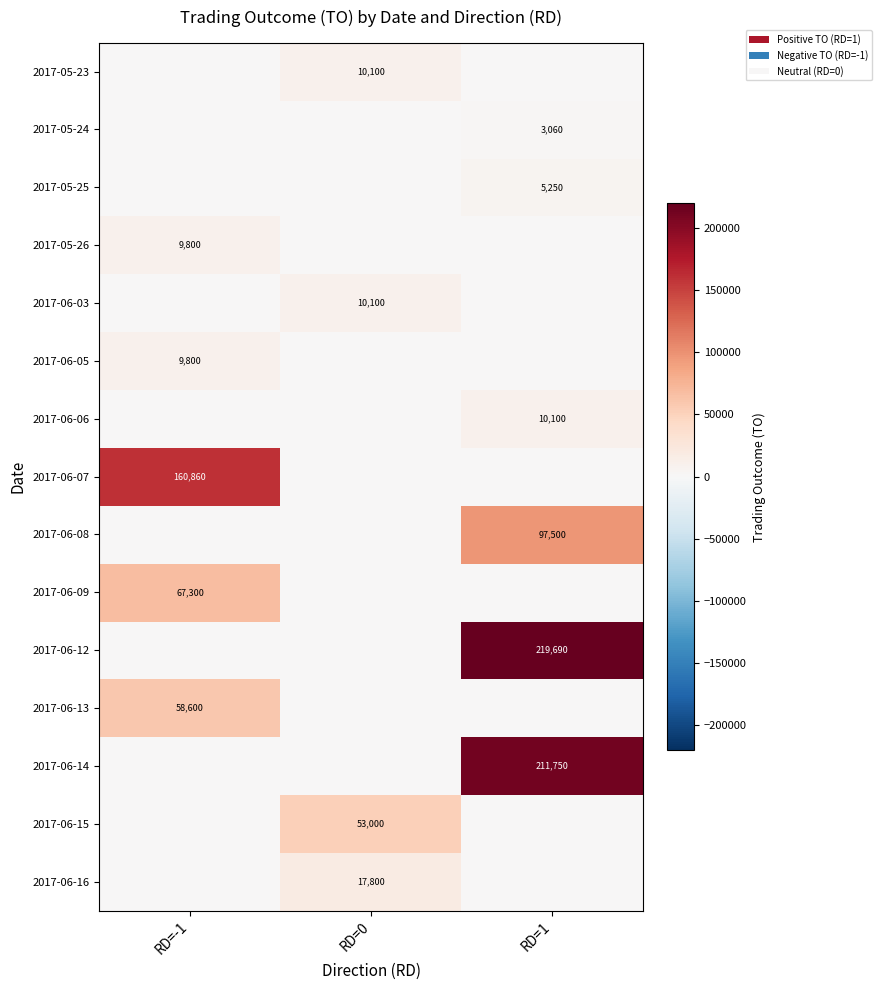

Between RD=-1 and RD=0, which is larger?

RD=0